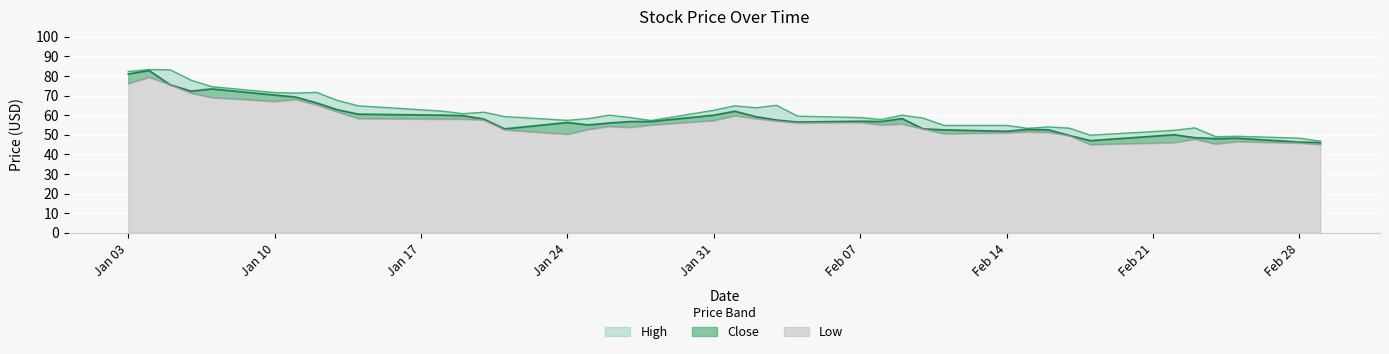

The value of Low at Feb 07 is 99.4. True or false?

False